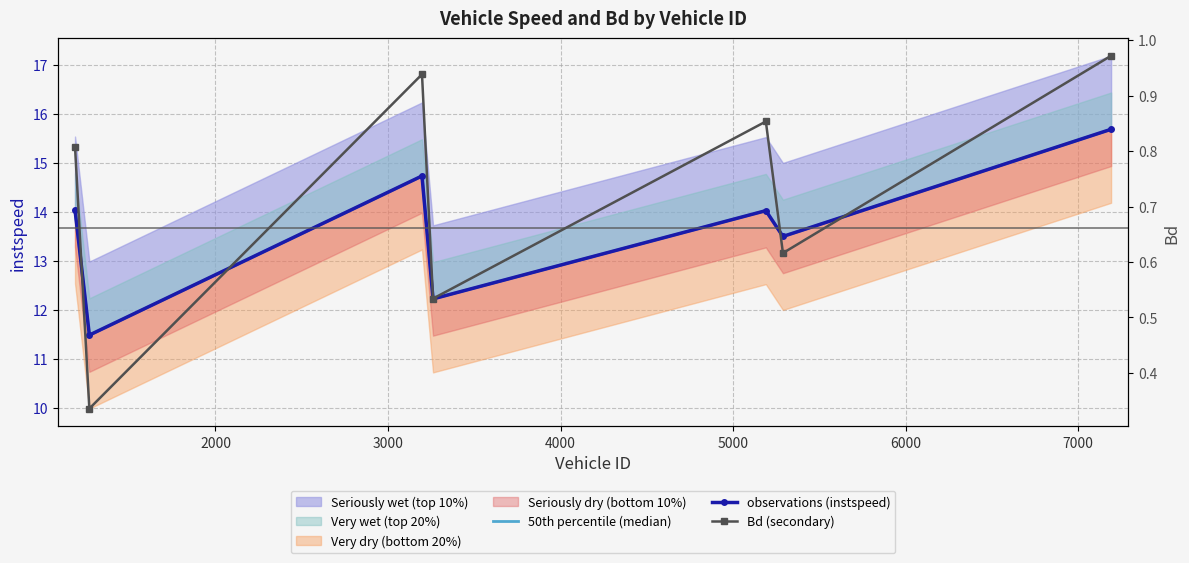

Is it true that observations (instspeed) equals 14.0 at 5000?

True